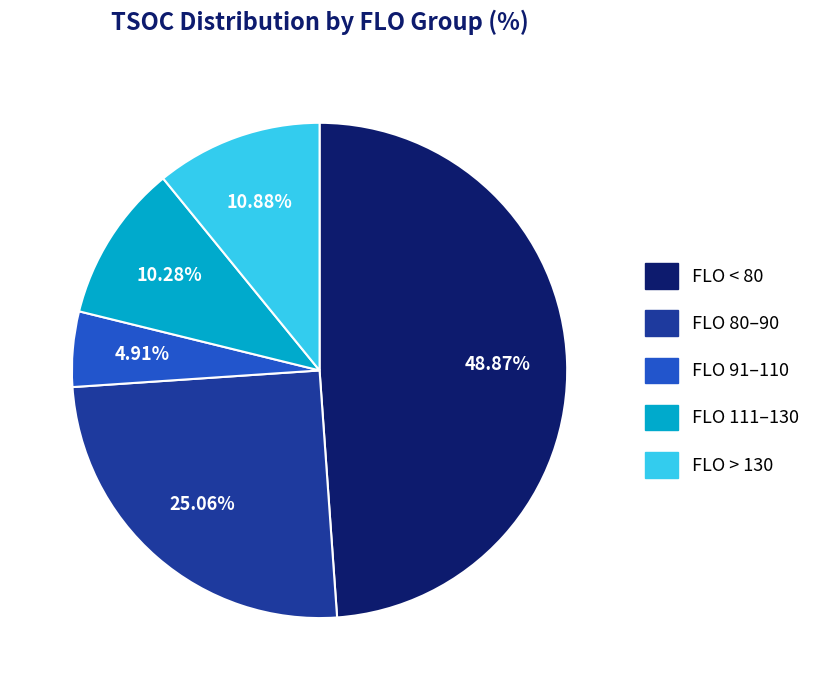

To the nearest percent, what is the difference between the largest and smallest slice percentages?

44%